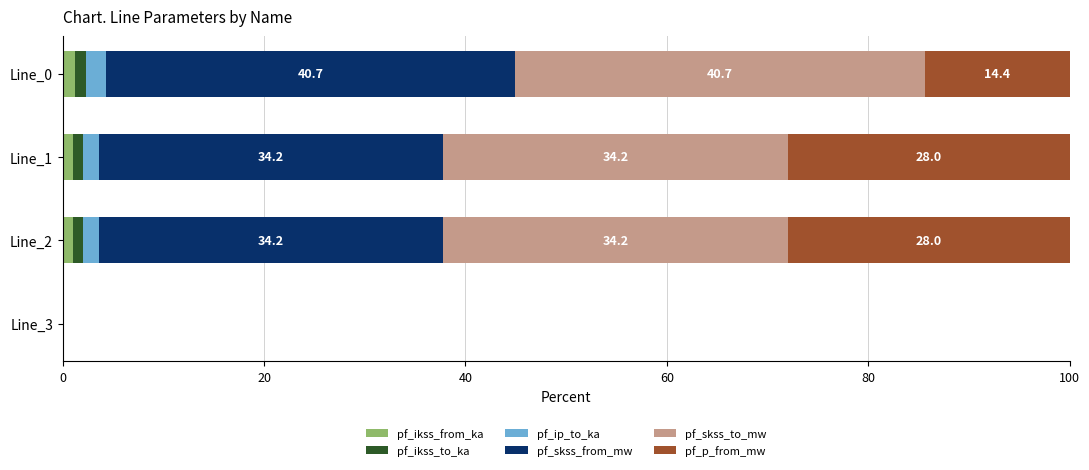

At how many categories does at least one series exceed 16?

3